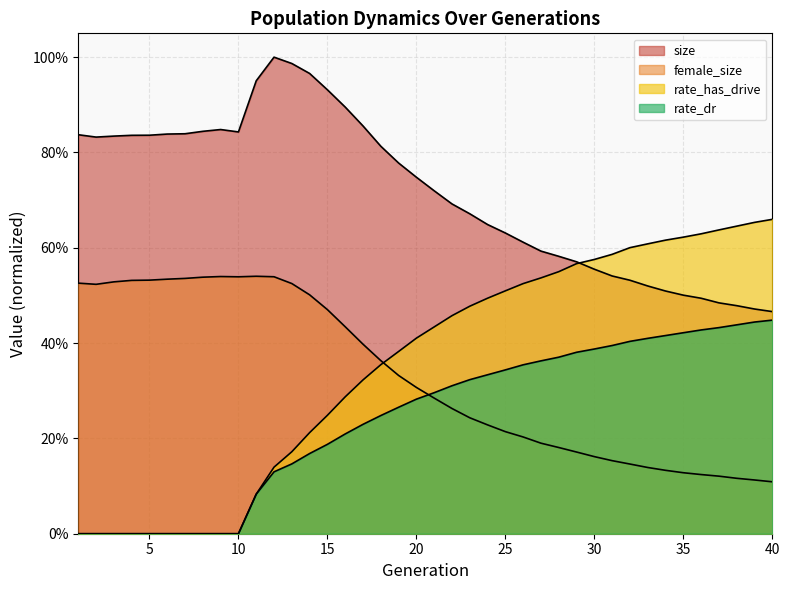

What is the total value across all series at 22?

1.7